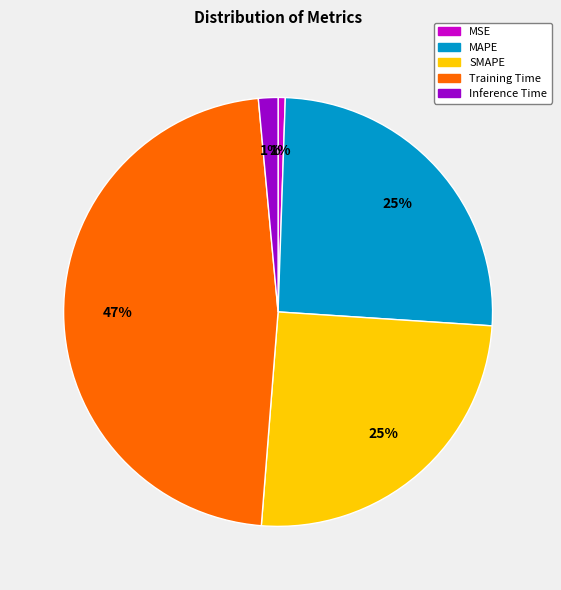

True or false: Training Time accounts for 58% of the total.

False